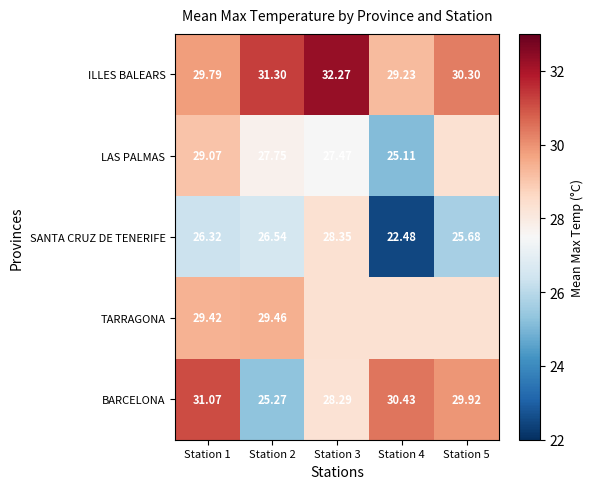

Is the value of SANTA CRUZ DE TENERIFE at Station 5 greater than the value of BARCELONA at Station 2?

Yes